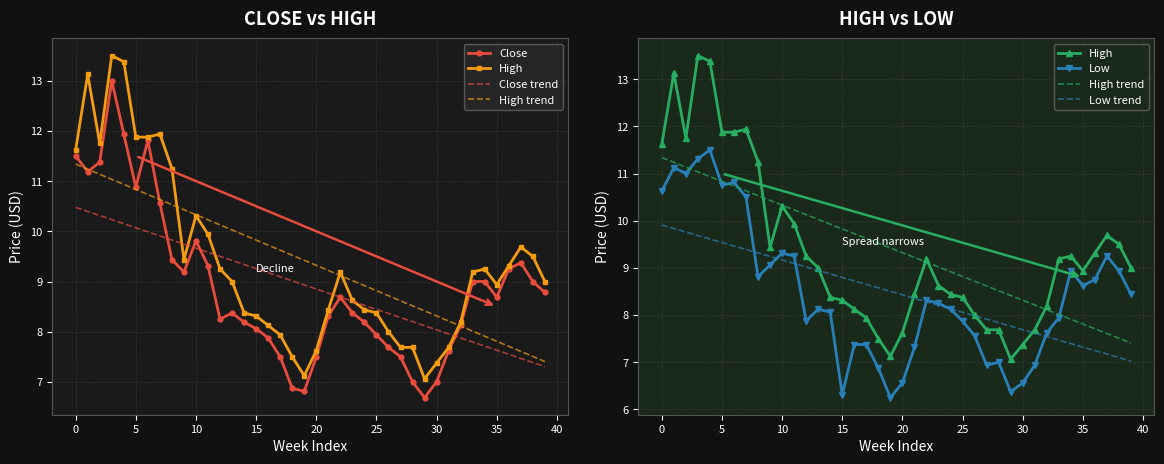

What are all the series names shown in the legend?

Close, High, Close trend, High trend, Low, Low trend